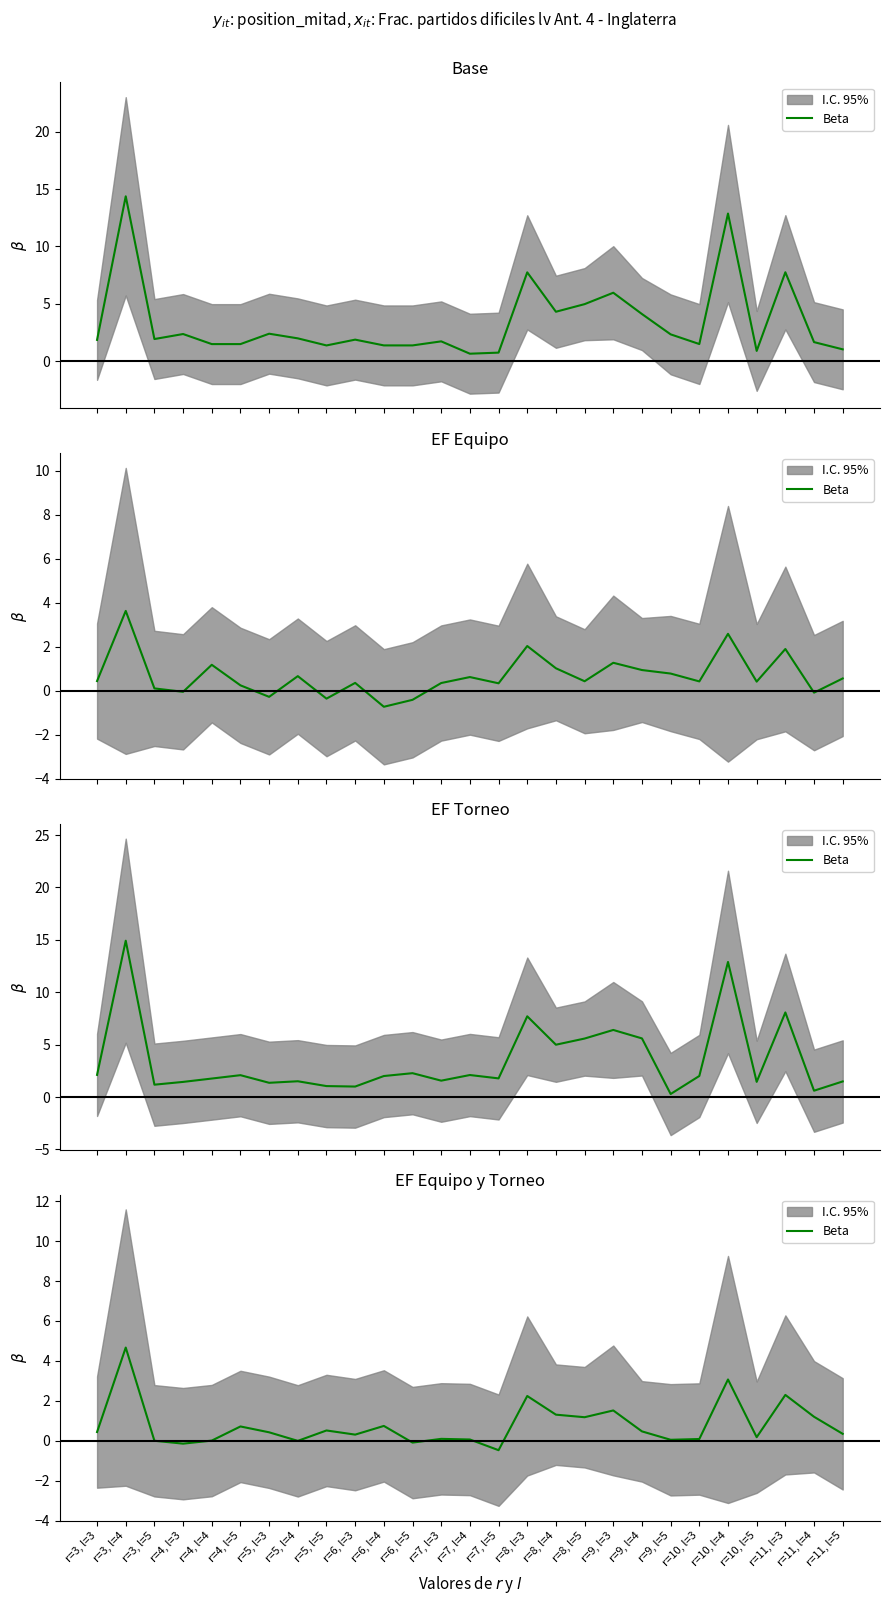

How many categories are shown in the chart?

27